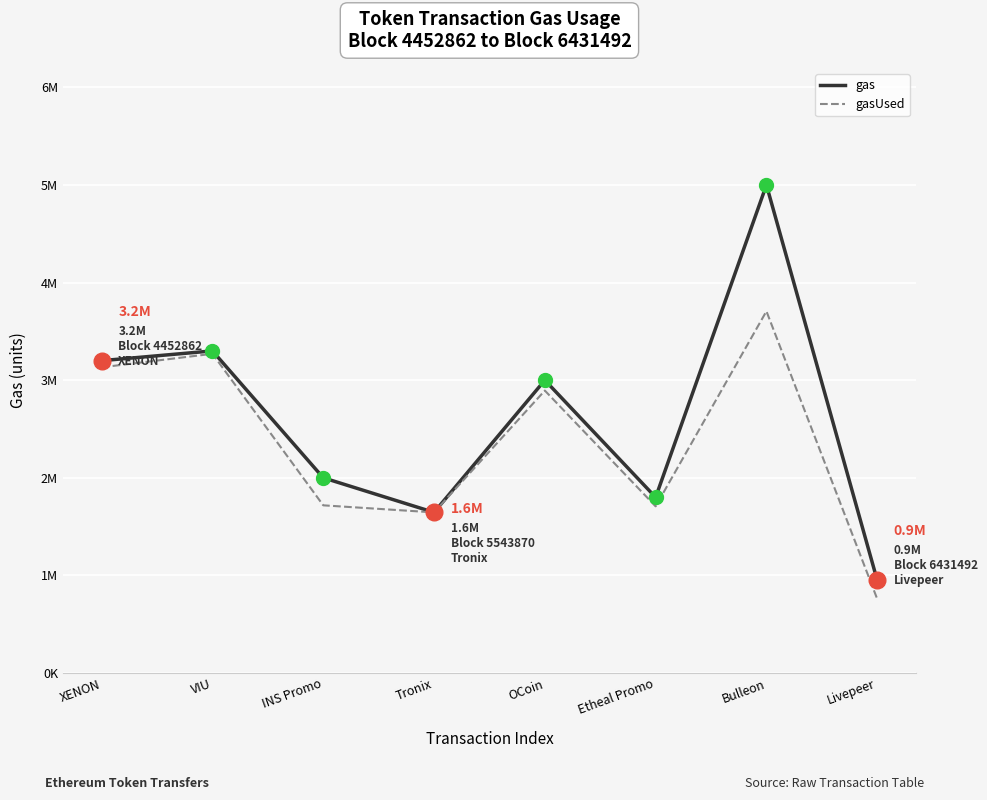

Rank the series by their maximum value, from highest to lowest.

gas, gasUsed